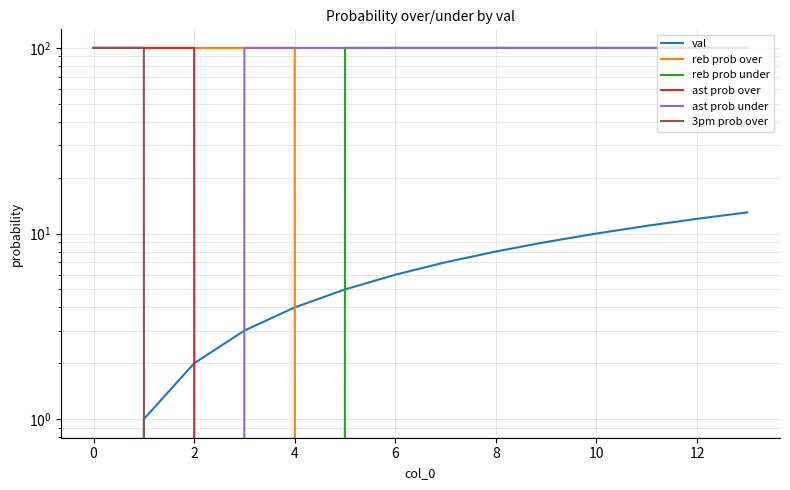

How many categories are shown in the chart?

14